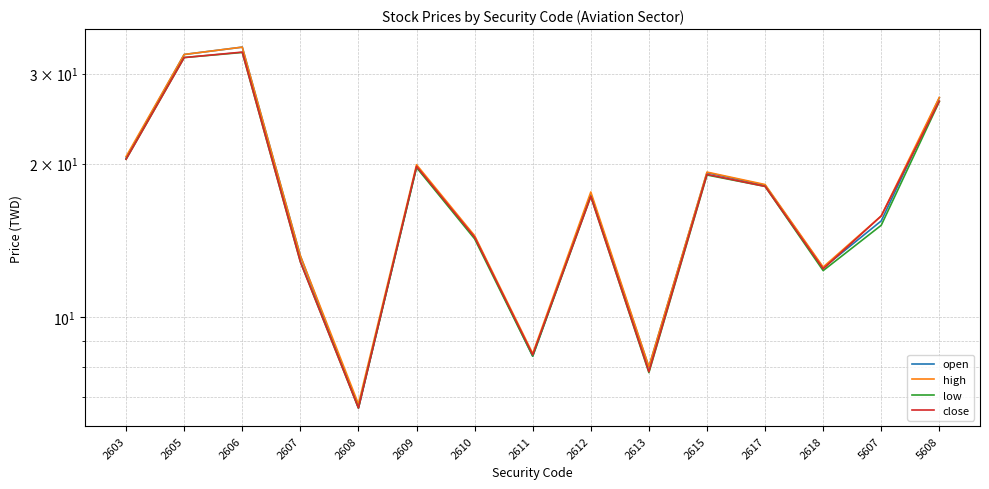

What is the maximum value shown in the chart?

33.8